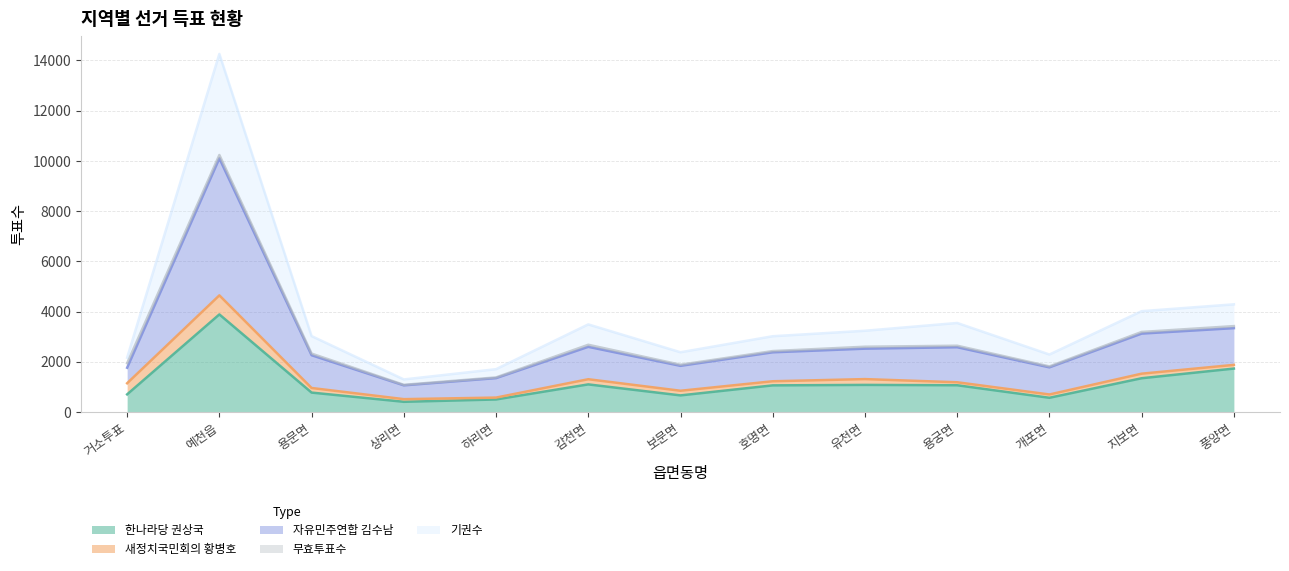

How many lines are shown in the chart?

5